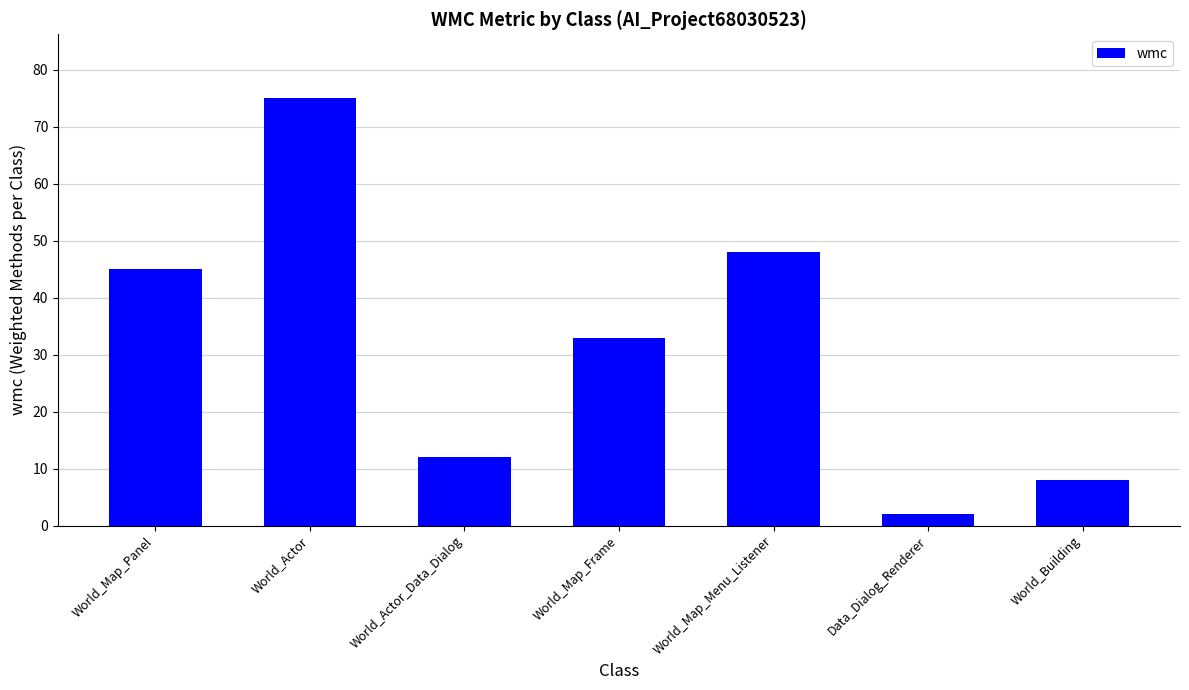

True or false: the data shows 45 at World_Map_Panel.

True